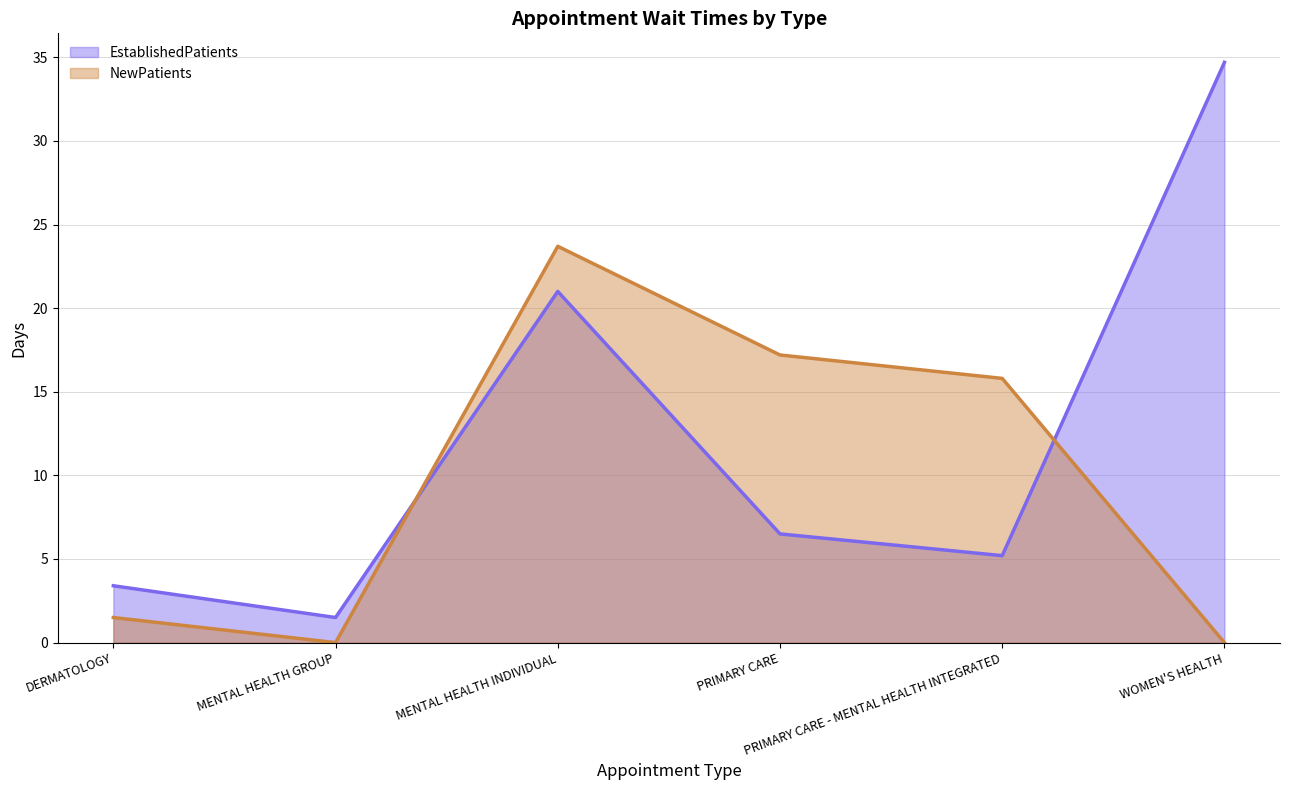

What is the sum of all NewPatients values?

58.2